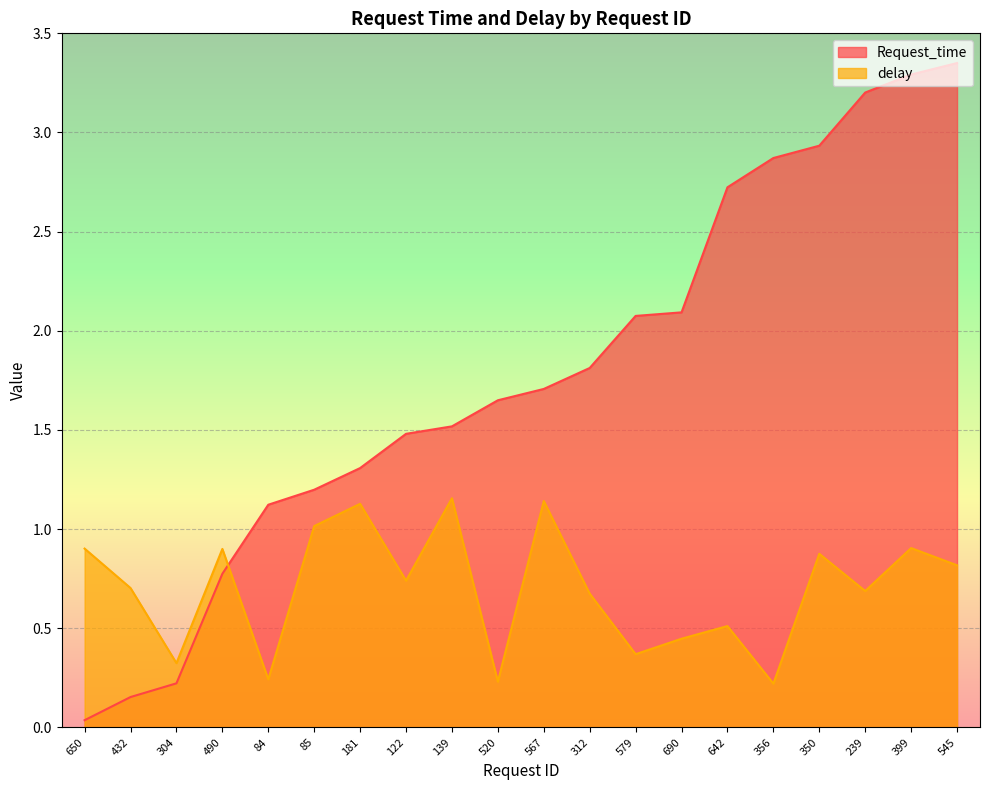

Between 139 and 690, which series saw the biggest shift?

delay